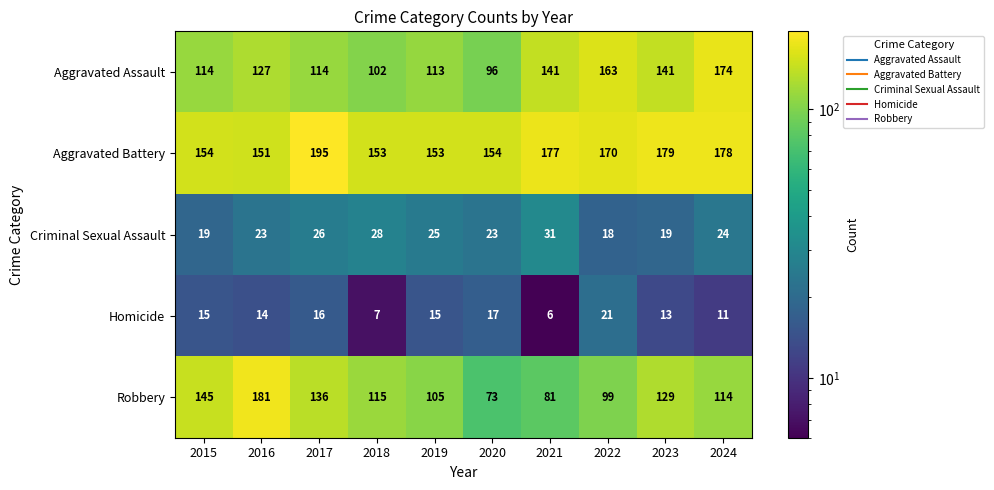

At 2015, list the series in order from smallest to largest.

Homicide, Criminal Sexual Assault, Aggravated Assault, Robbery, Aggravated Battery